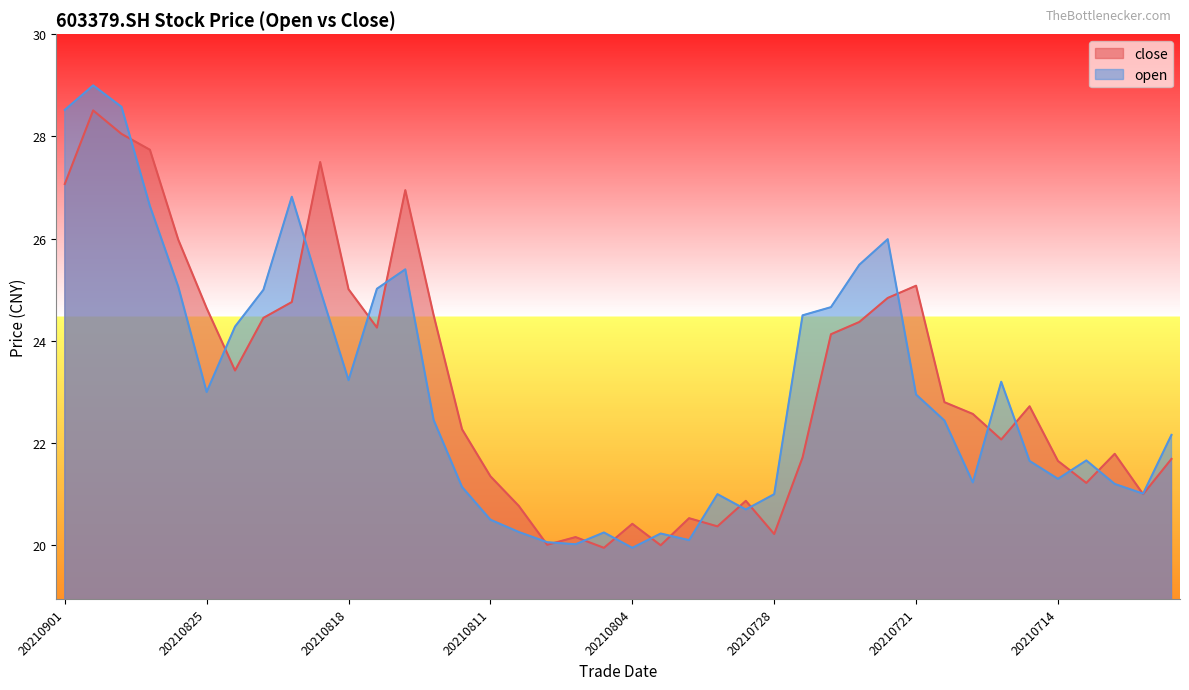

How many values in the close series are below 22?

17